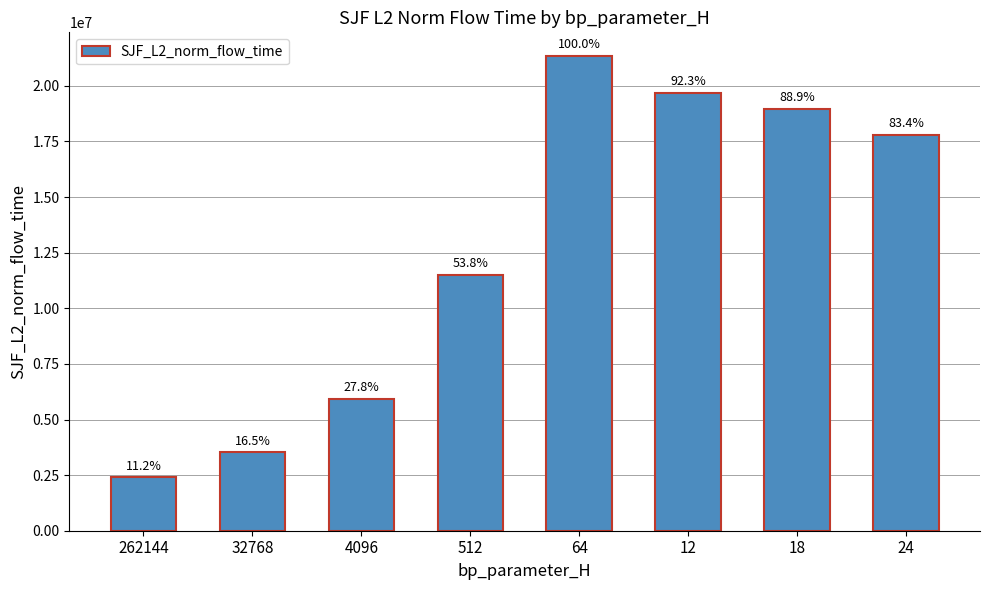

What is the label of the 2nd bar from the left?

32768